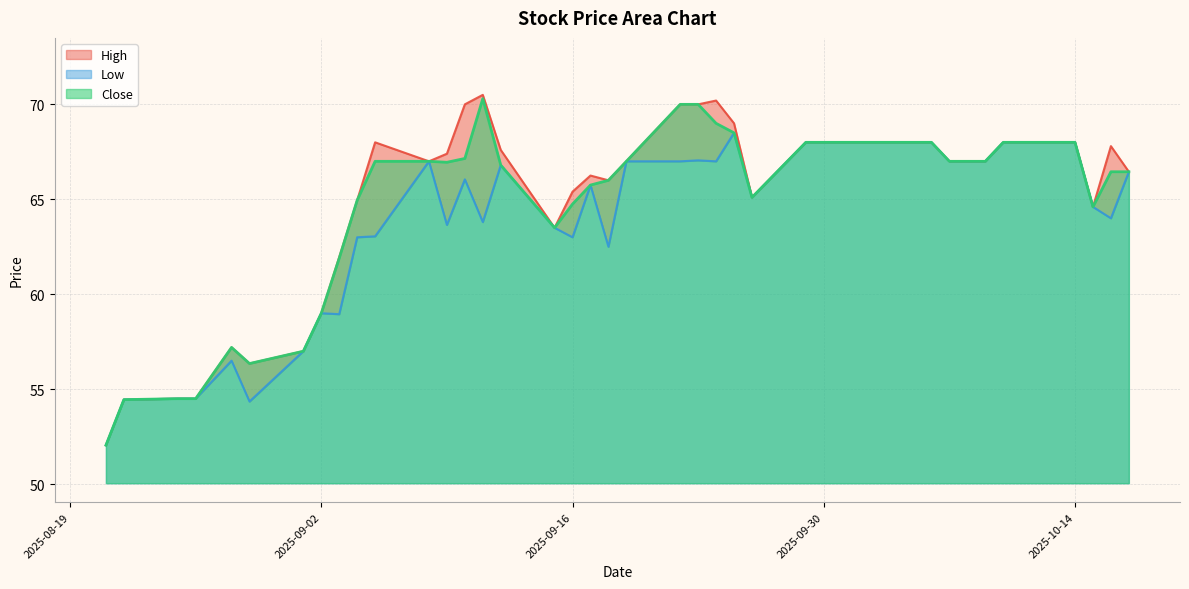

What is the difference between the maximum and minimum values in the High series?

18.5